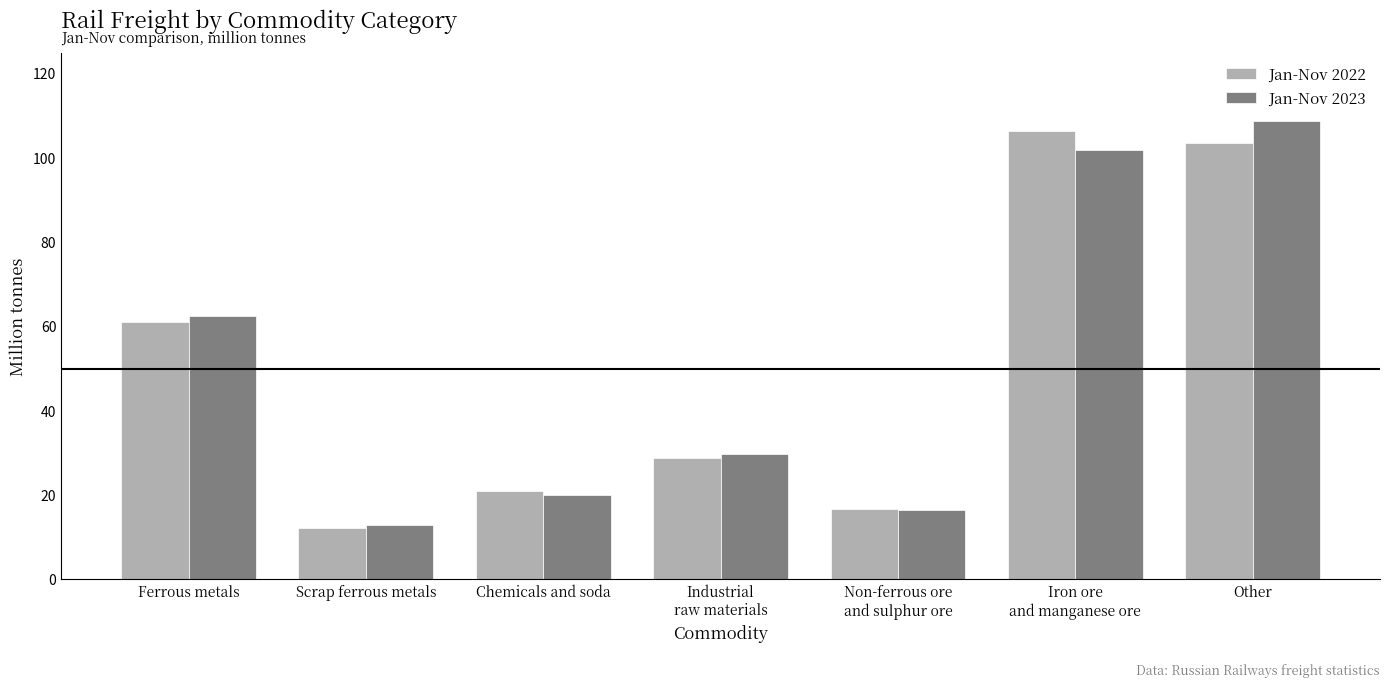

What is the label of the 6th bar from the left?

Iron ore
and manganese ore